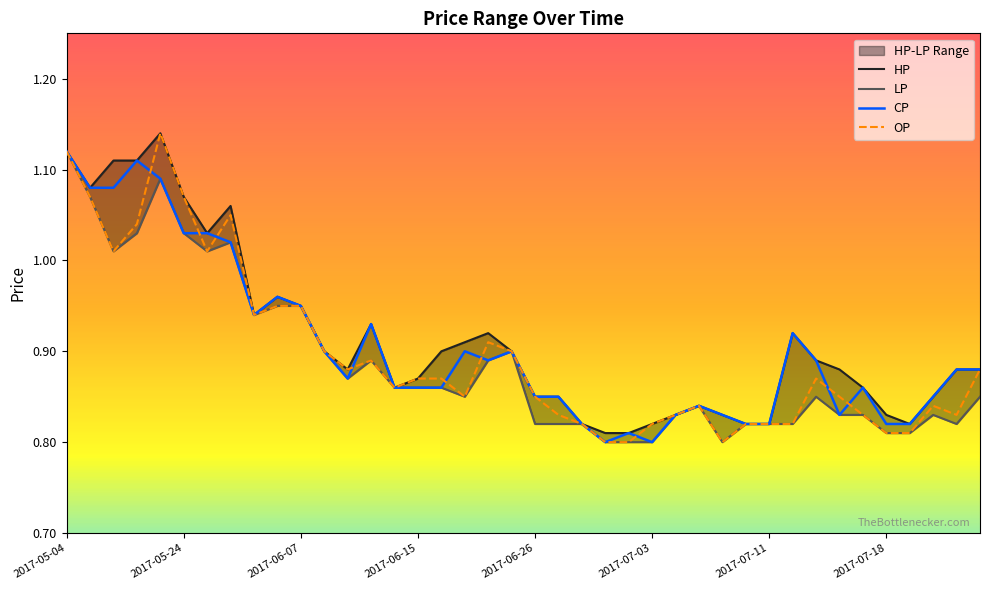

True or false: HP and LP intersect in this chart.

False